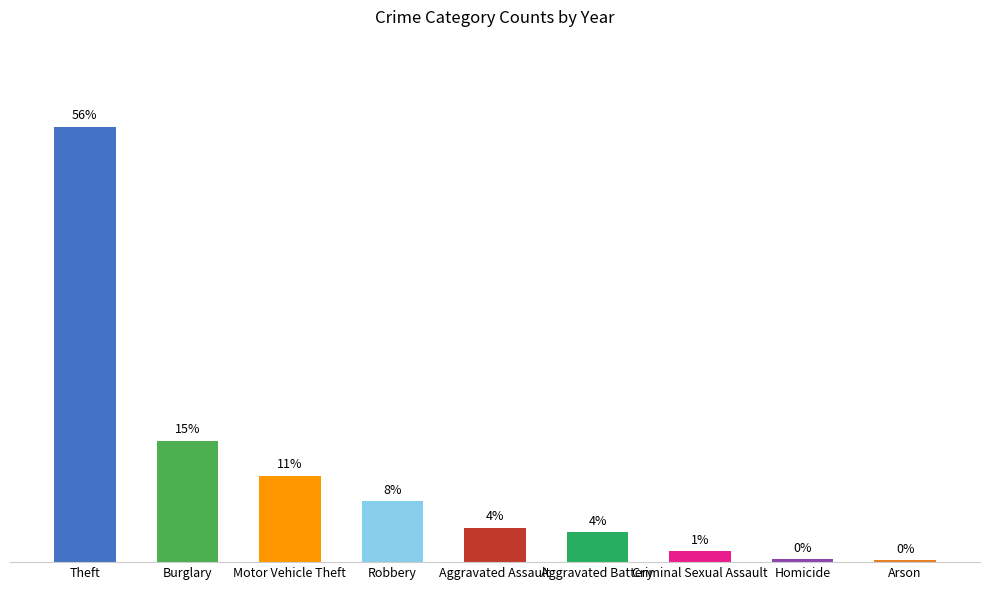

What is the change in value from Theft to Burglary?

-40.0